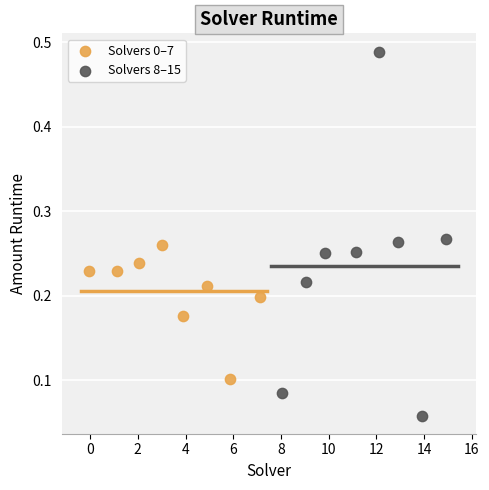

Which series has the widest spread of Y values?

Solvers 8–15